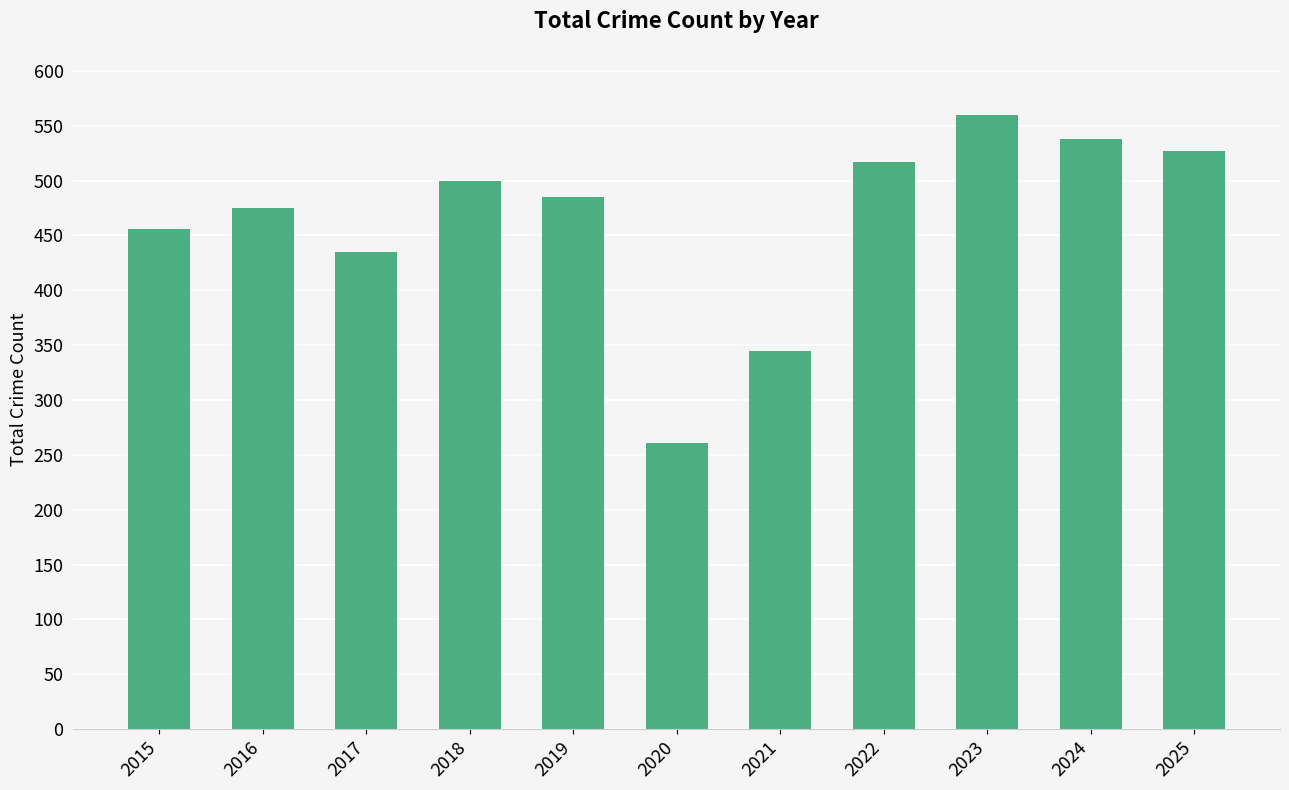

Which category has the highest value across all series?

2023